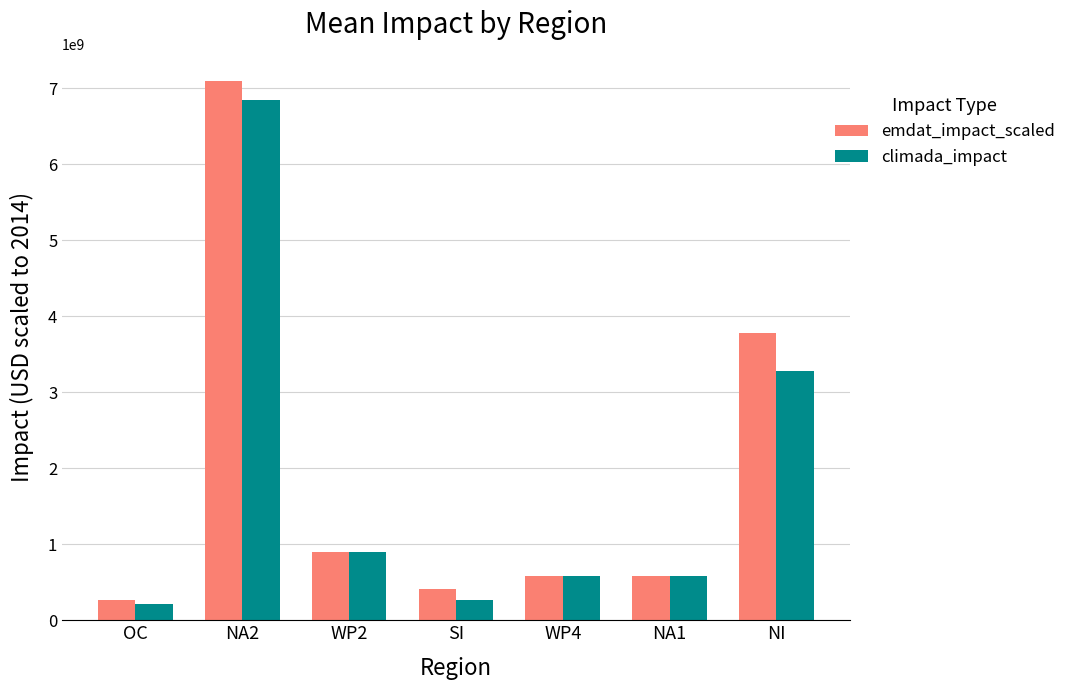

How many bars are there in each group?

2